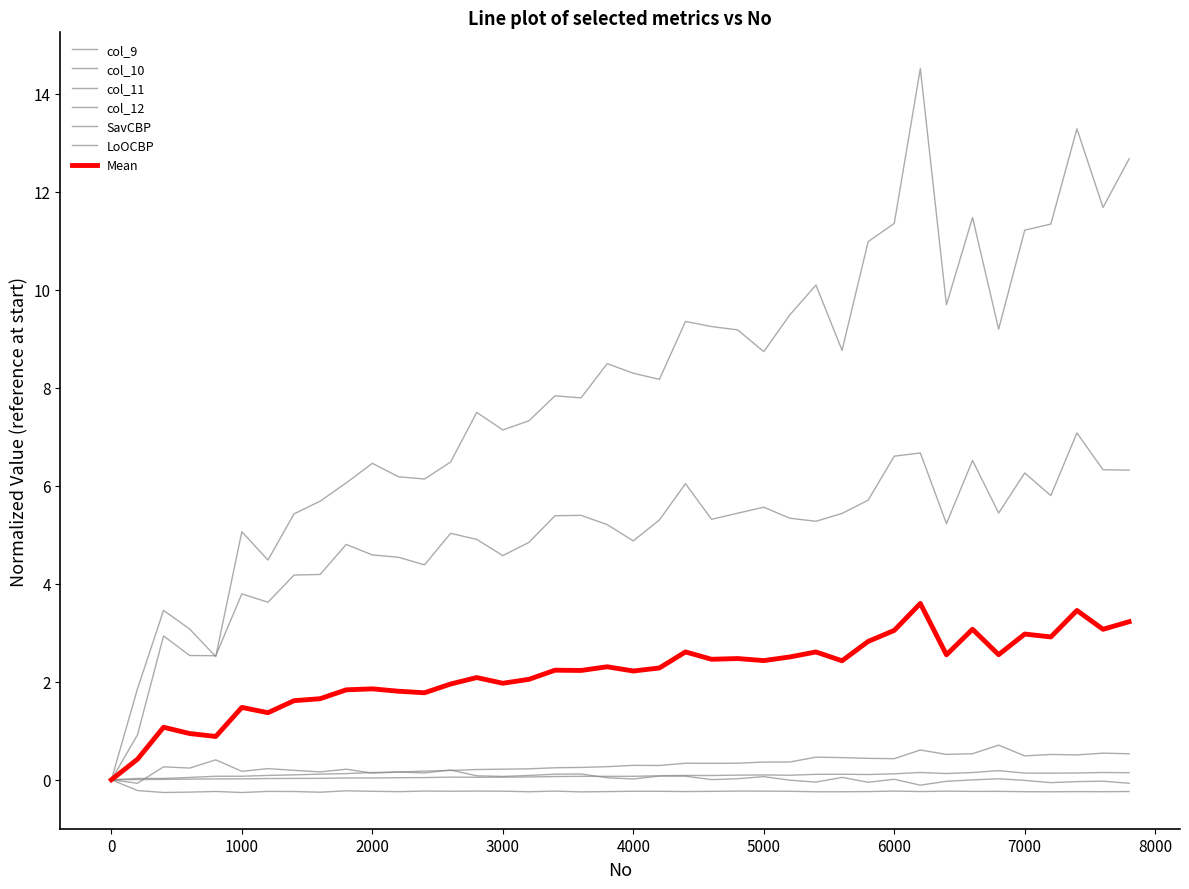

True or false: col_12 and LoOCBP intersect in this chart.

False